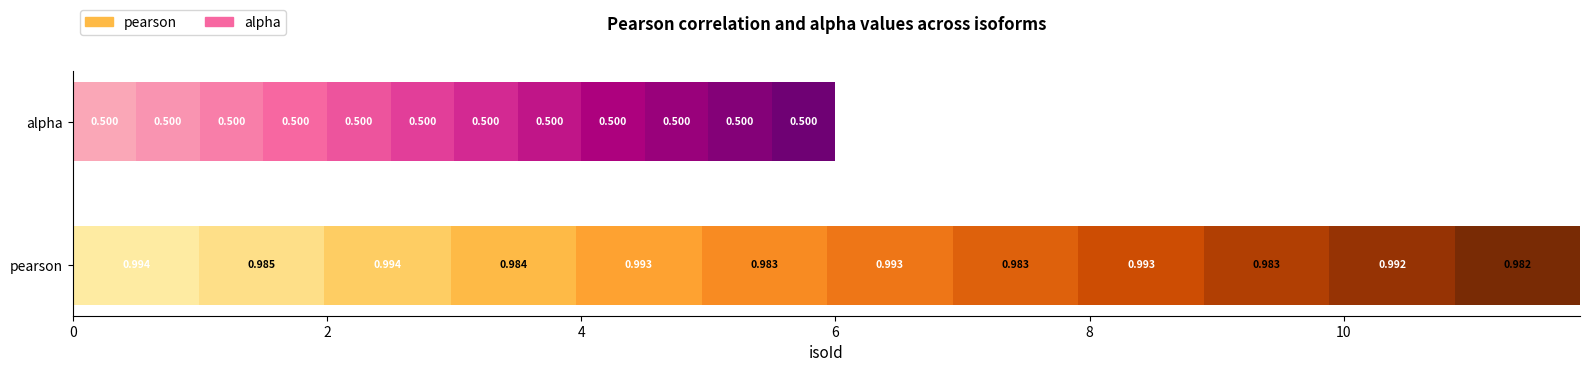

Rank the series by their average value, from highest to lowest.

pearson, alpha